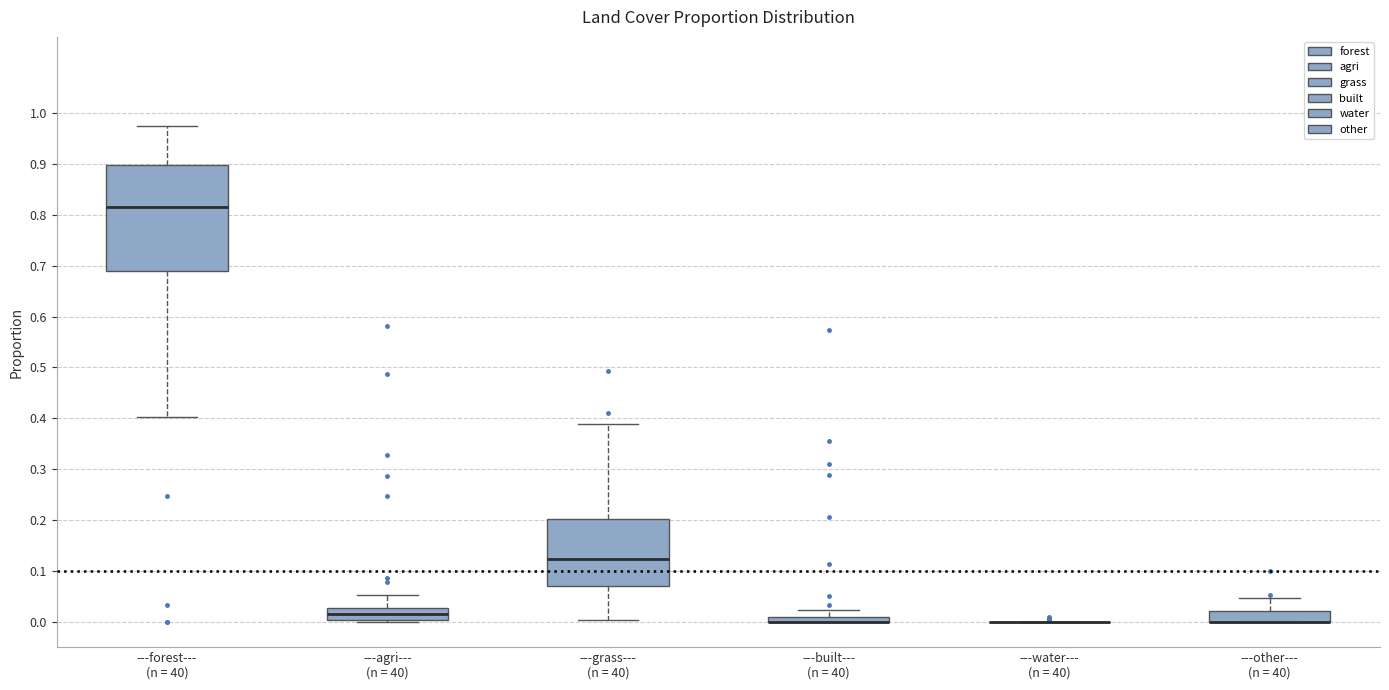

Which box is the tallest, from its lower edge to its upper edge?

---forest--- (n = 40)